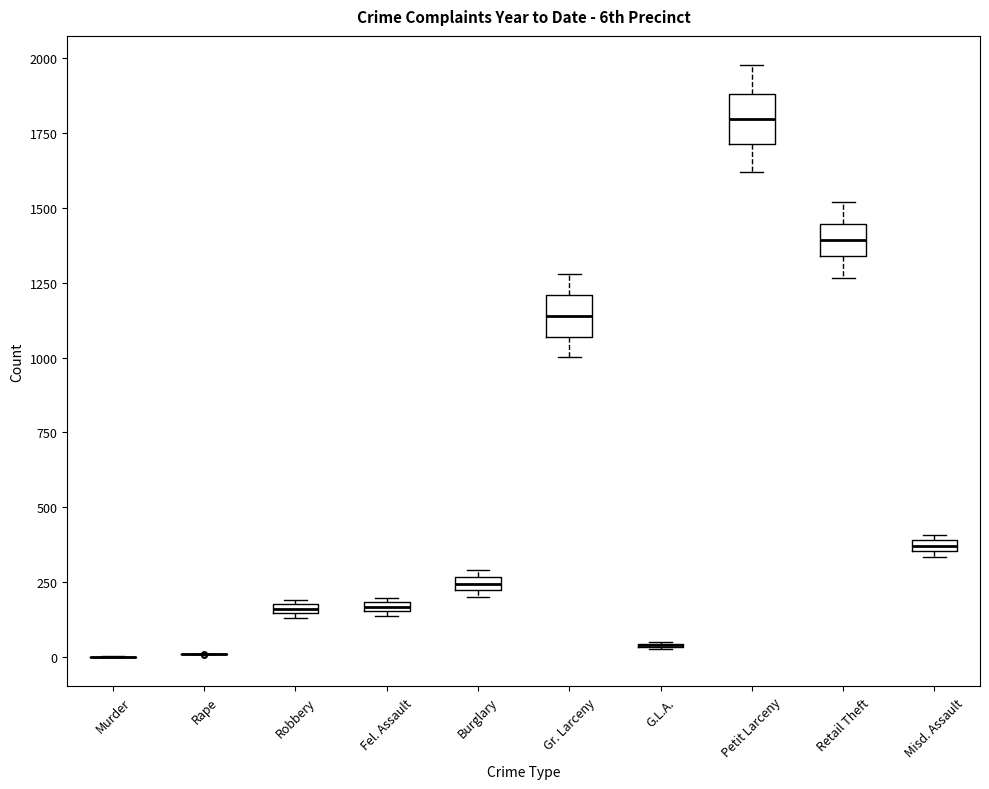

Where is the lower edge of the box for Robbery on the y-axis? The values are not printed on the chart, so give them approximately, as read against the axis.

150